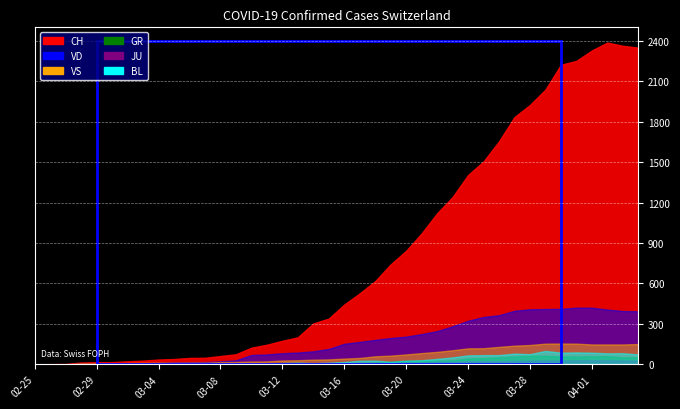

What is the label of the 15th point from the left?

2020-03-10